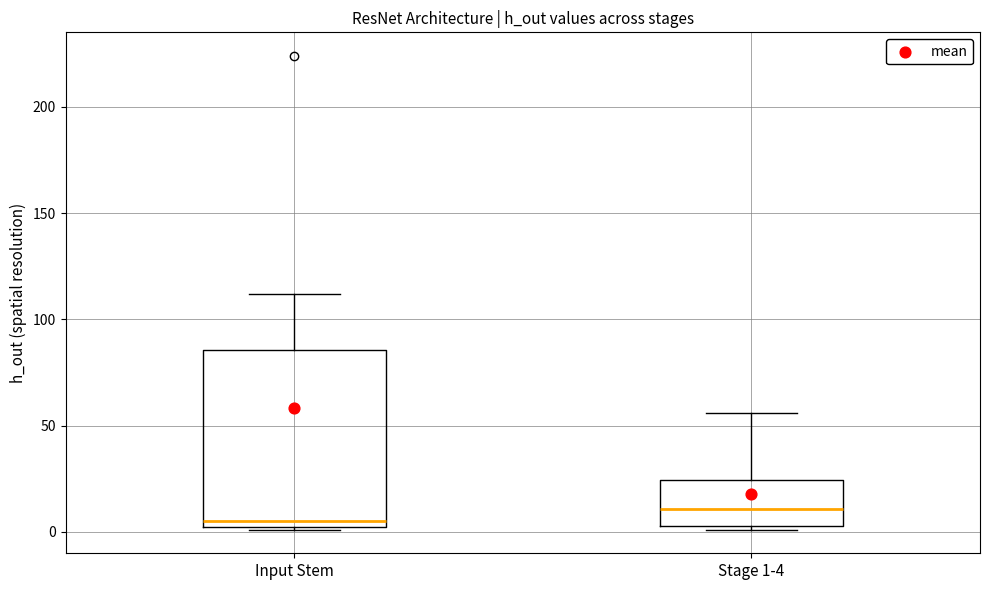

Which box has the lowest median line?

Input Stem